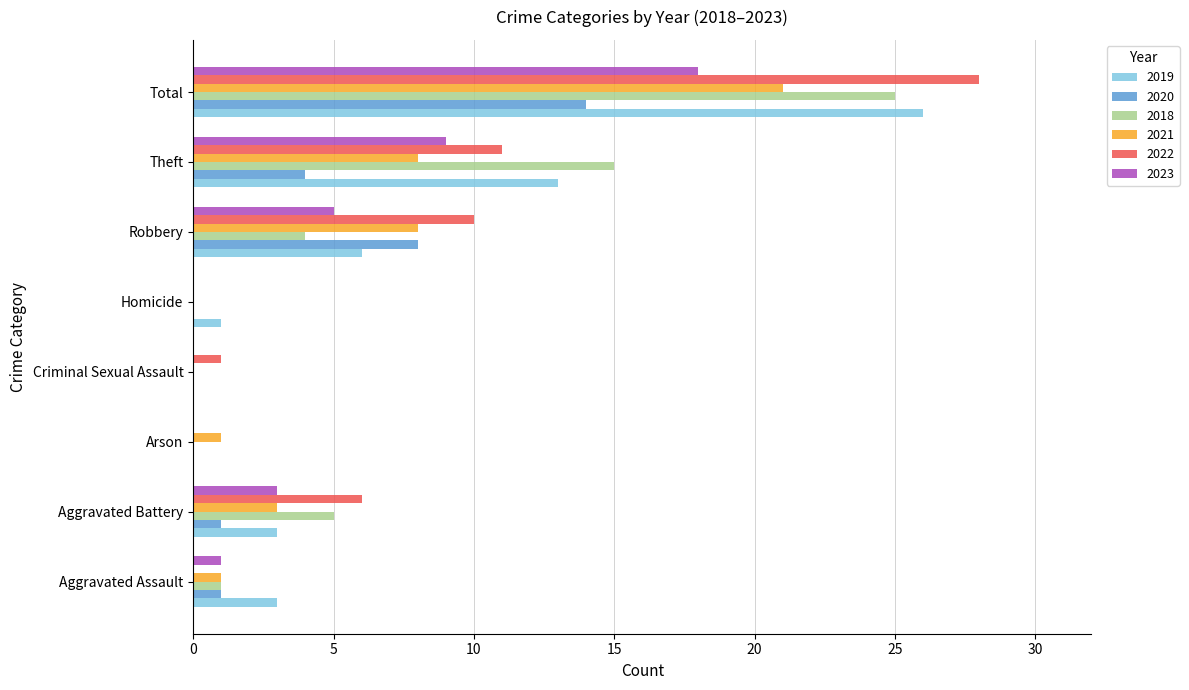

How many distinct data groups are displayed?

6